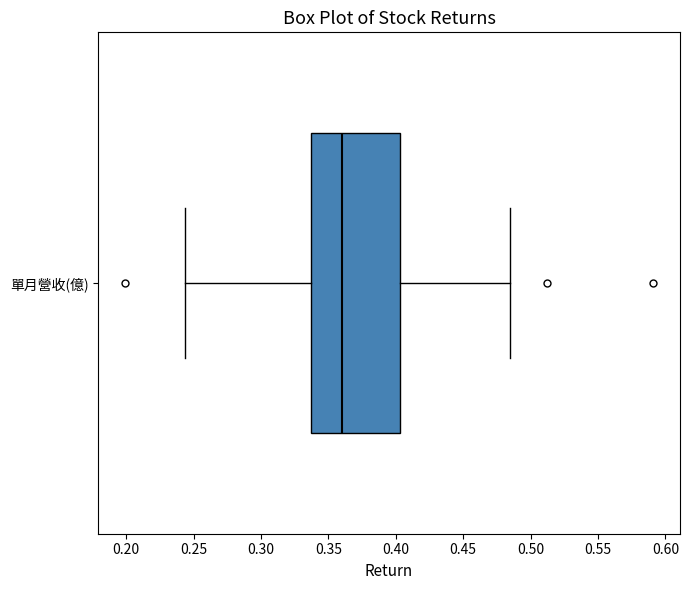

Transcribe this box plot: give where the median line is, the range the box spans, and where the two whiskers end, as read against the x-axis. The values are not printed on the chart, so give them approximately, as read against the axis.

median 0.360, box 0.335 to 0.405, whiskers 0.245 to 0.485